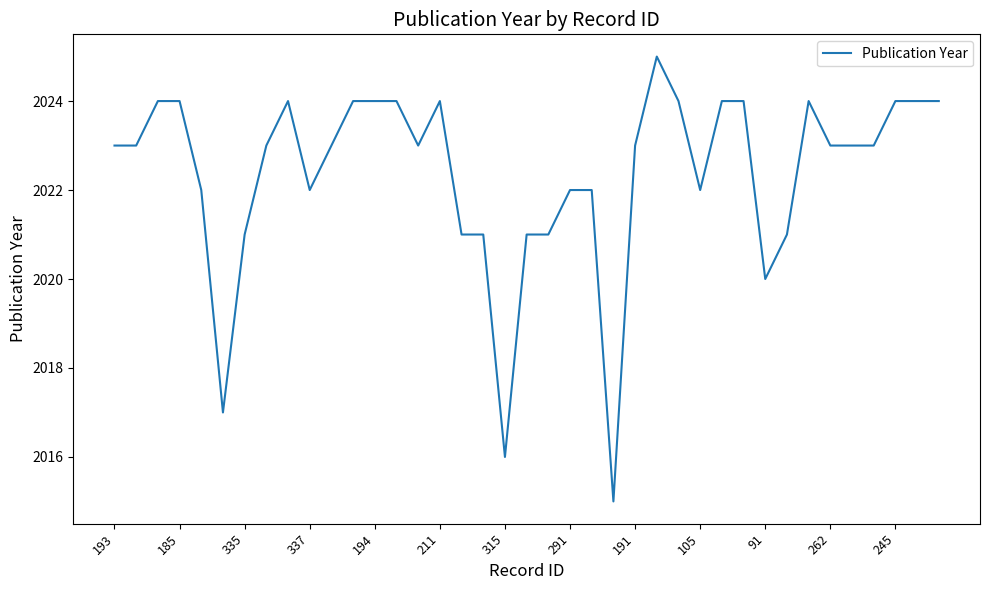

What is the greatest value displayed?

2025